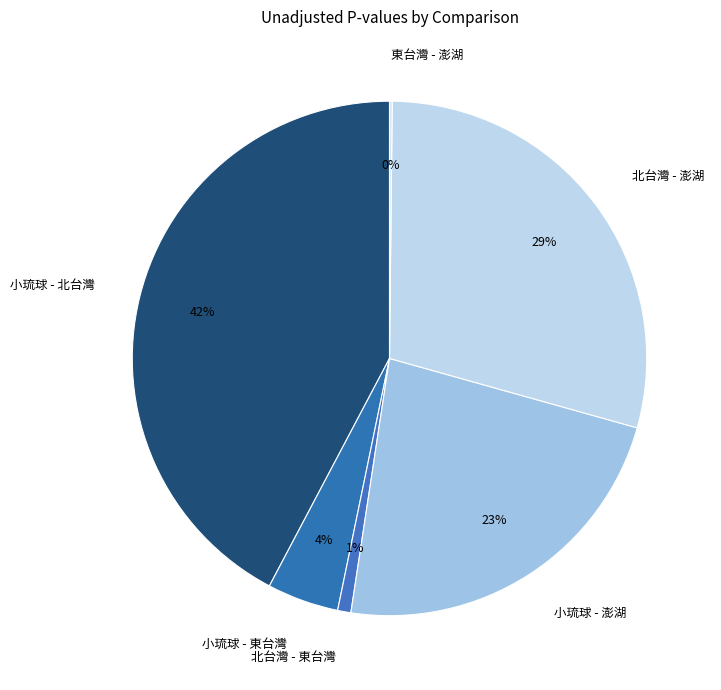

Combined, do 北台灣 - 澎湖 and 北台灣 - 東台灣 account for over 50%?

No